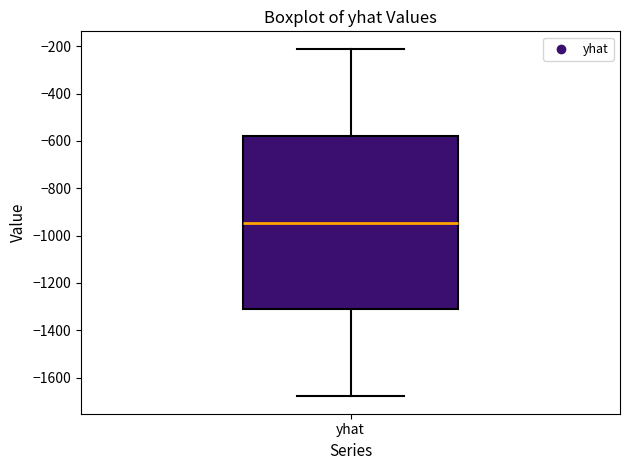

Where does the upper whisker of the box for yhat end on the y-axis? The values are not printed on the chart, so give them approximately, as read against the axis.

-220